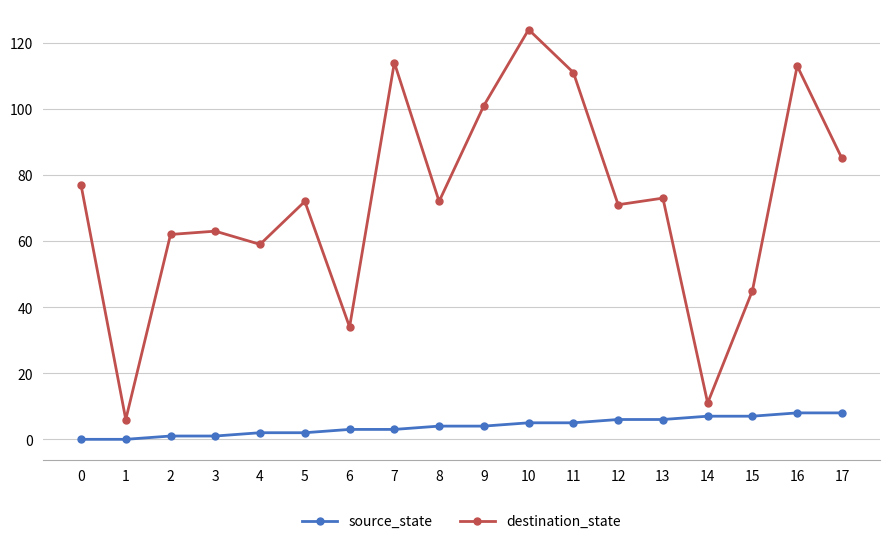

At how many categories does at least one series exceed 68?

11